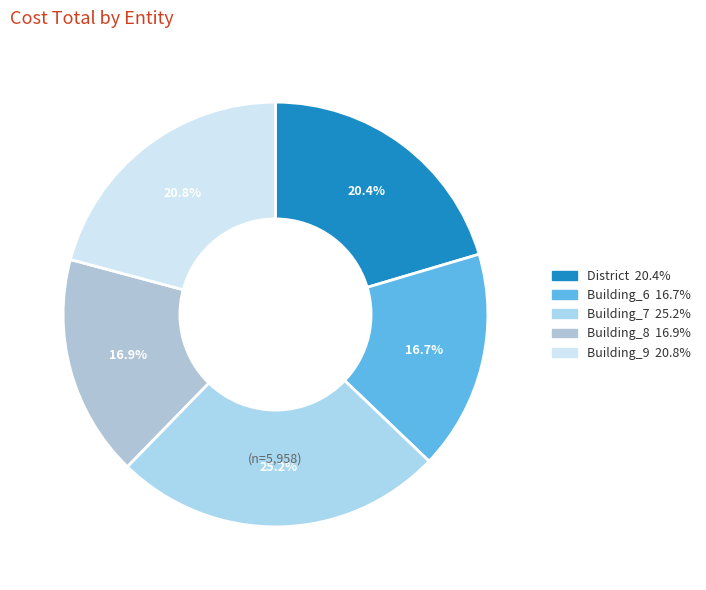

What is the ratio of the value at Building_6 to the value at Building_9?

0.8